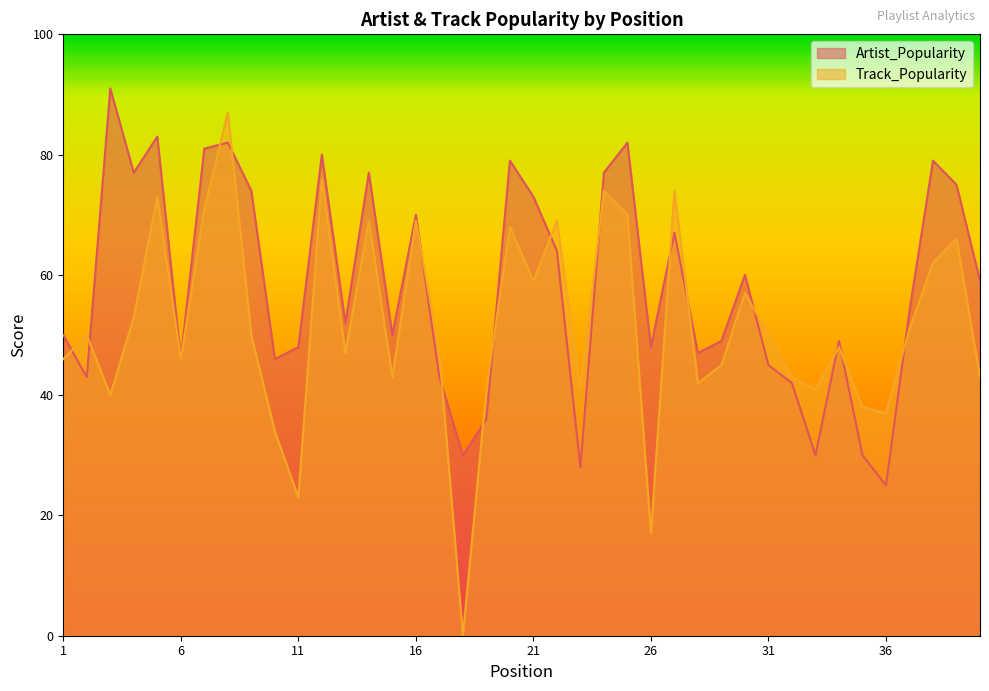

What is the sum of all Artist_Popularity values?

2321